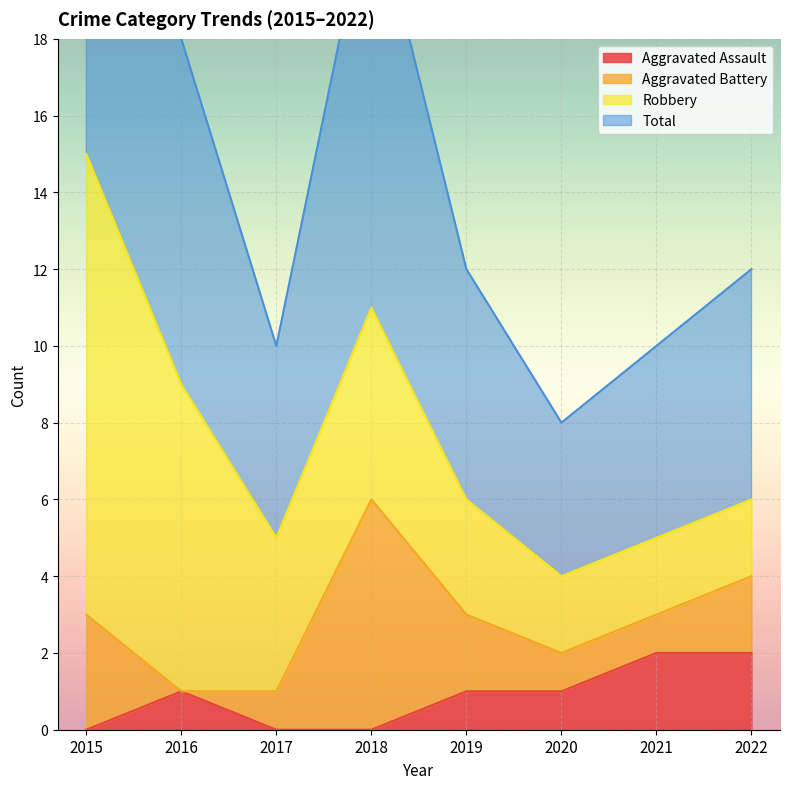

Count the Aggravated Assault values in the range 0 to 2.

8